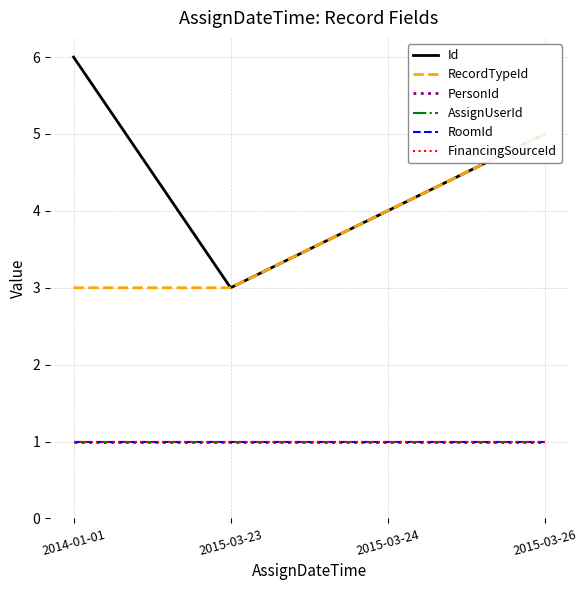

Reading left to right, extract all data points from this chart.

Id: 6	3	4	5
RecordTypeId: 3	3	4	5
PersonId: 1	1	1	1
AssignUserId: 1	1	1	1
RoomId: 1	1	1	1
FinancingSourceId: 1	1	1	1